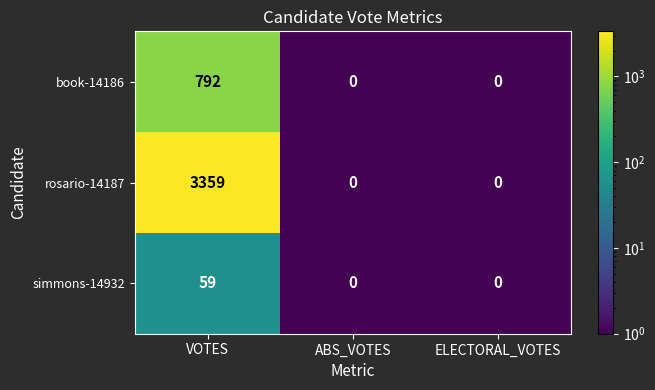

The value of rosario-14187 at ABS_VOTES is 0. True or false?

True